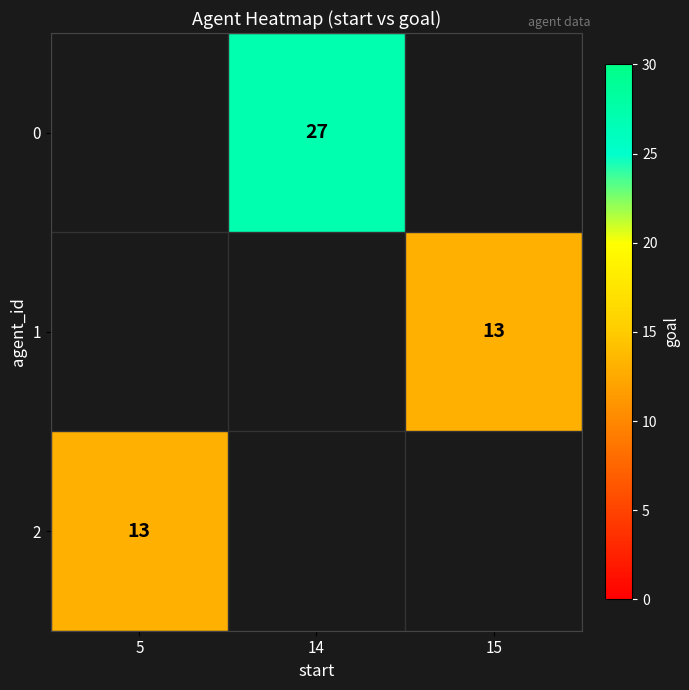

The 2 series shows 13 at 5. True or false?

True